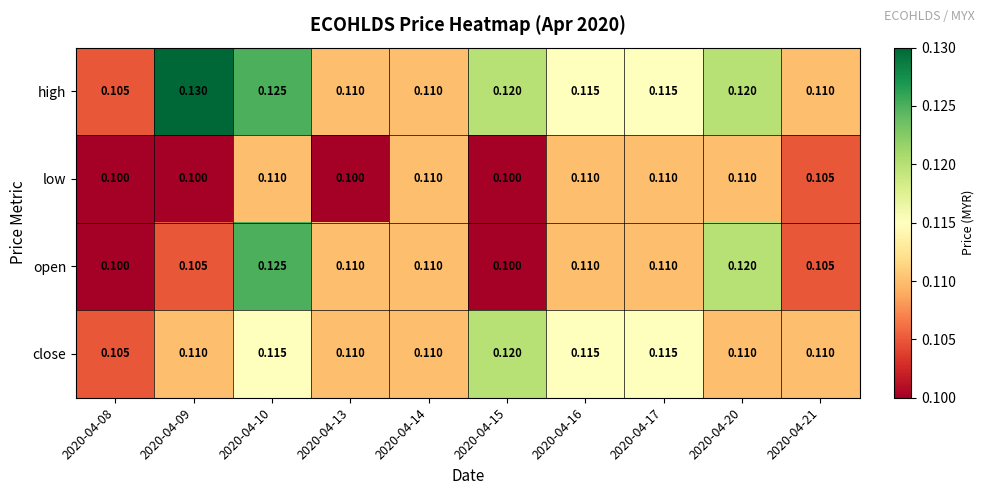

List the series in order of their overall mean, lowest first.

low, open, close, high